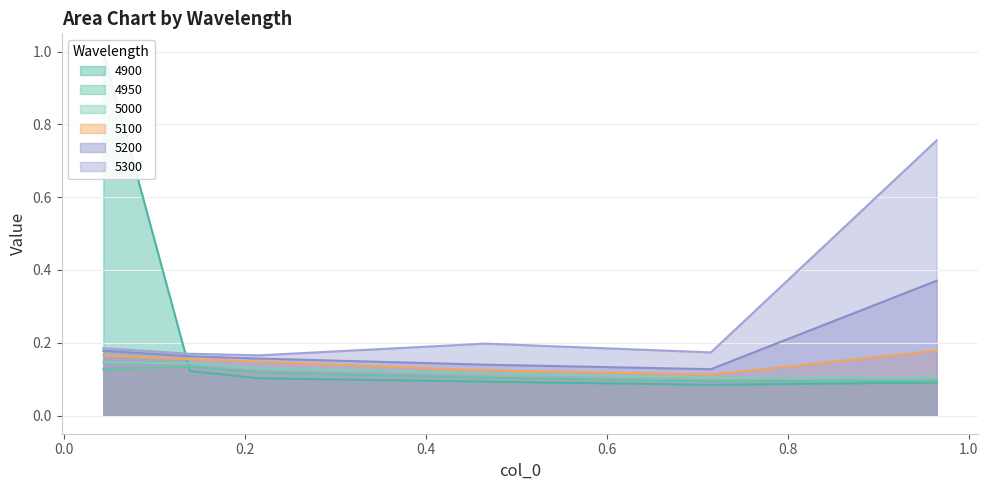

Count the number of data series in this chart.

6